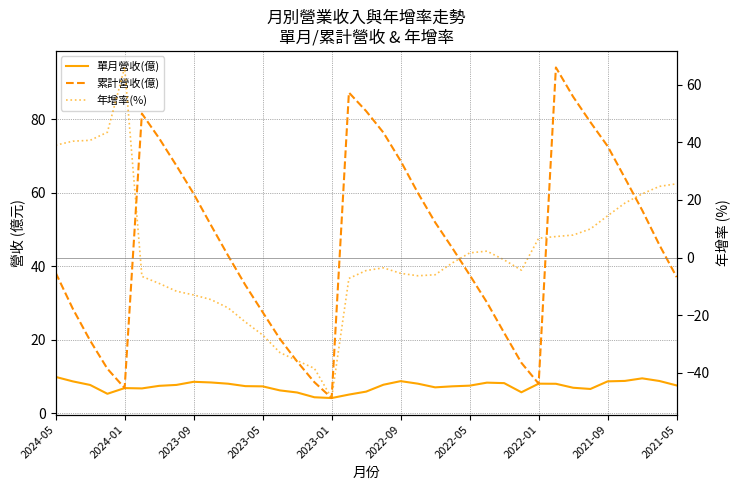

Rank the series at 2022-05 from lowest to highest value.

年增率(%), 單月營收(億), 累計營收(億)